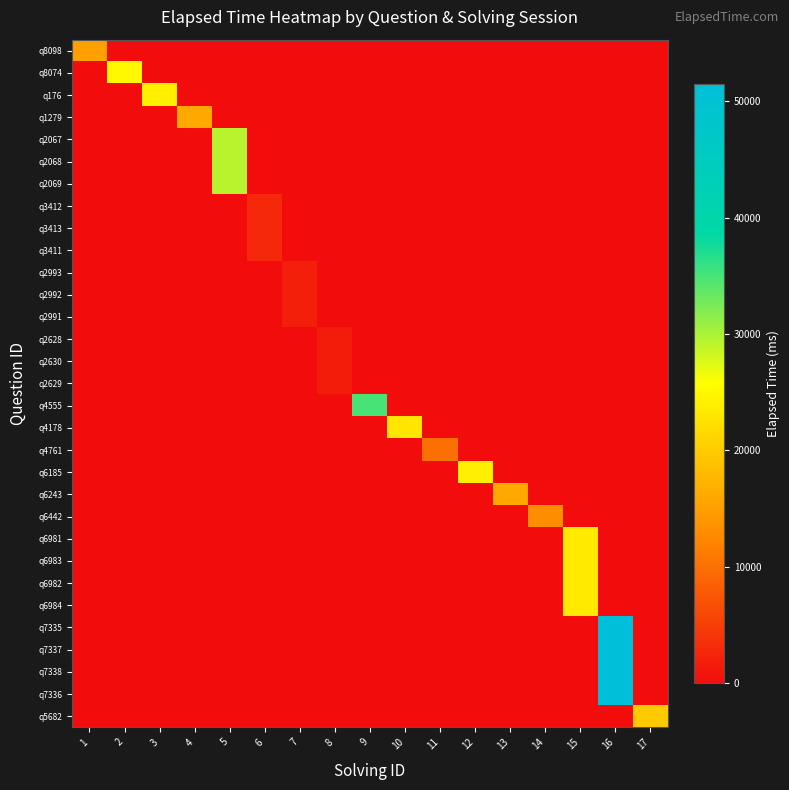

Which series changed the most between 6 and 14?

q6442